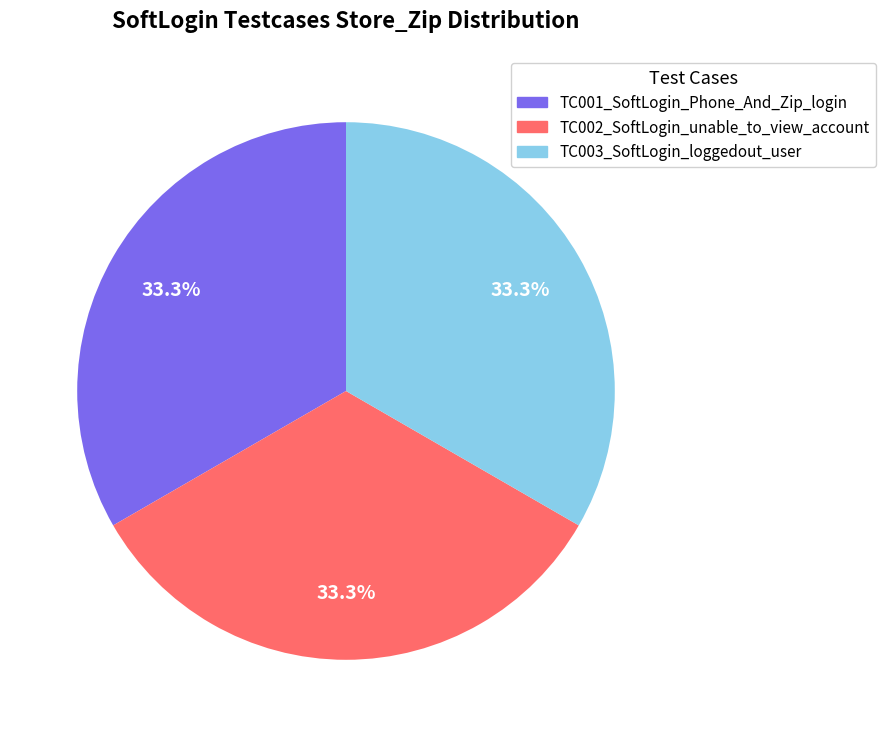

What portion of the pie excludes TC002_SoftLogin_unable_to_view_account?

66.7%